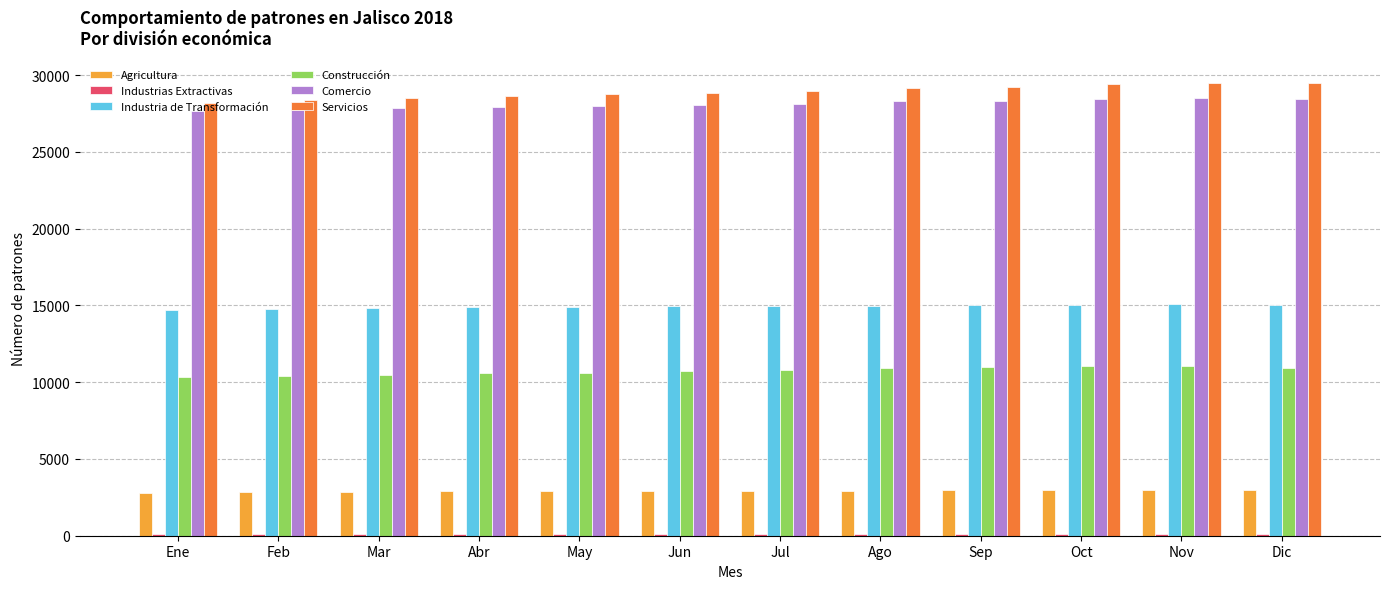

How many groups of bars are there?

12